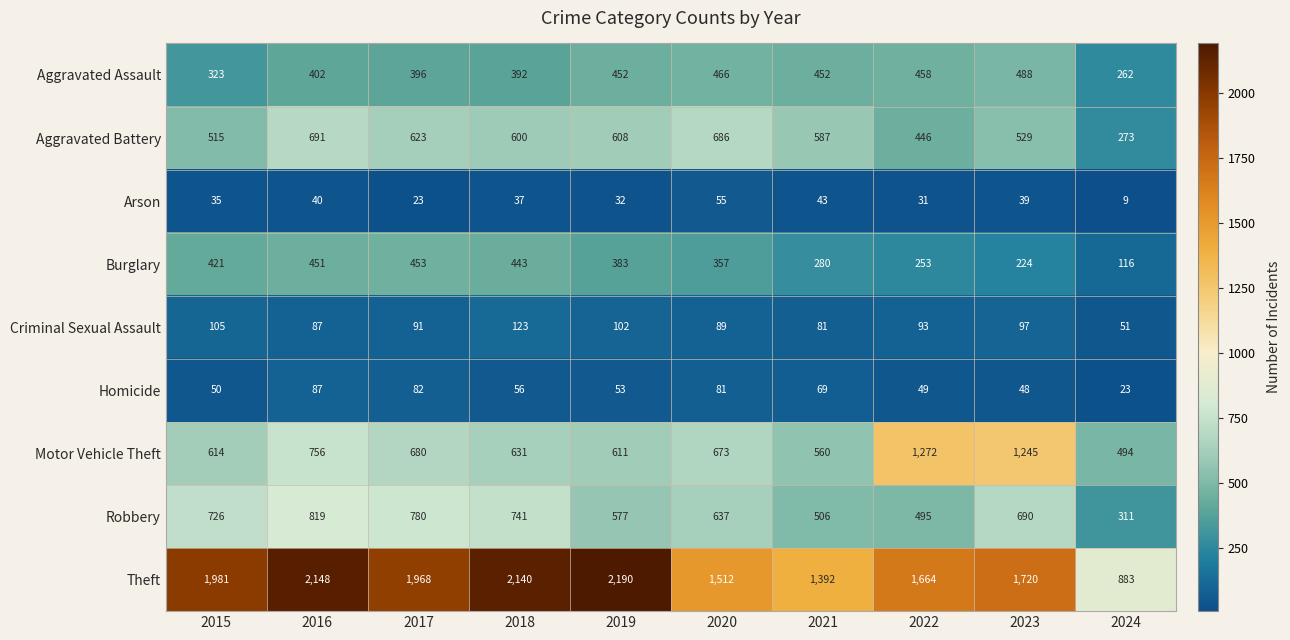

At 2021, list the series in order from largest to smallest.

Theft, Aggravated Battery, Motor Vehicle Theft, Robbery, Aggravated Assault, Burglary, Criminal Sexual Assault, Homicide, Arson